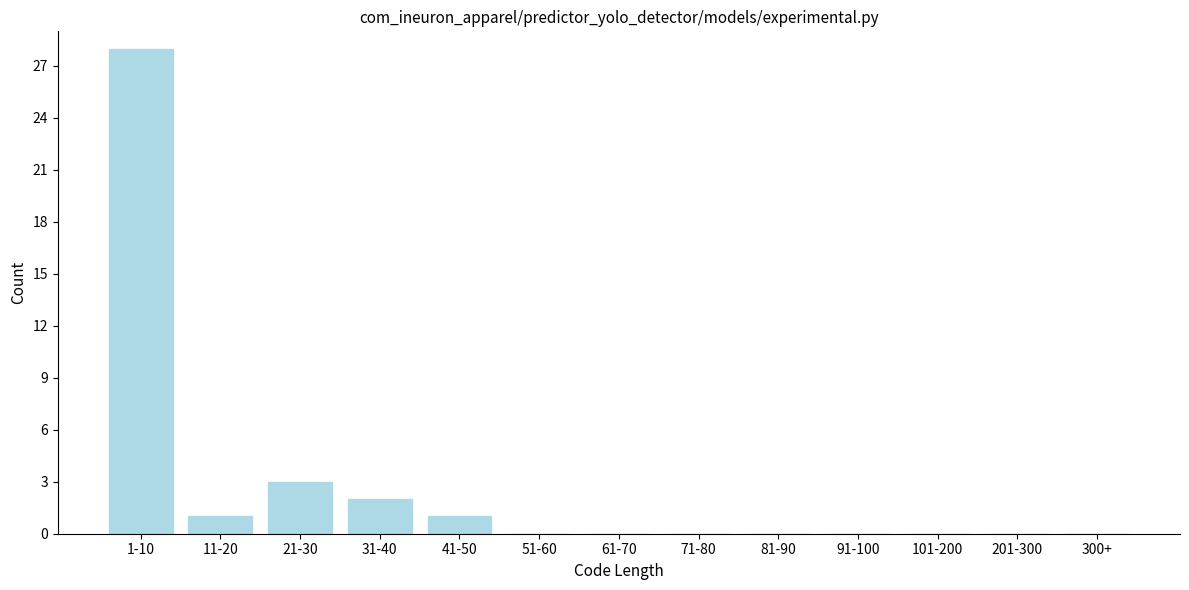

Reading right to left, what are all the values shown in this chart?

300+=0	201-300=0	101-200=0	91-100=0	81-90=0	71-80=0	61-70=0	51-60=0	41-50=1	31-40=2	21-30=3	11-20=1	1-10=28